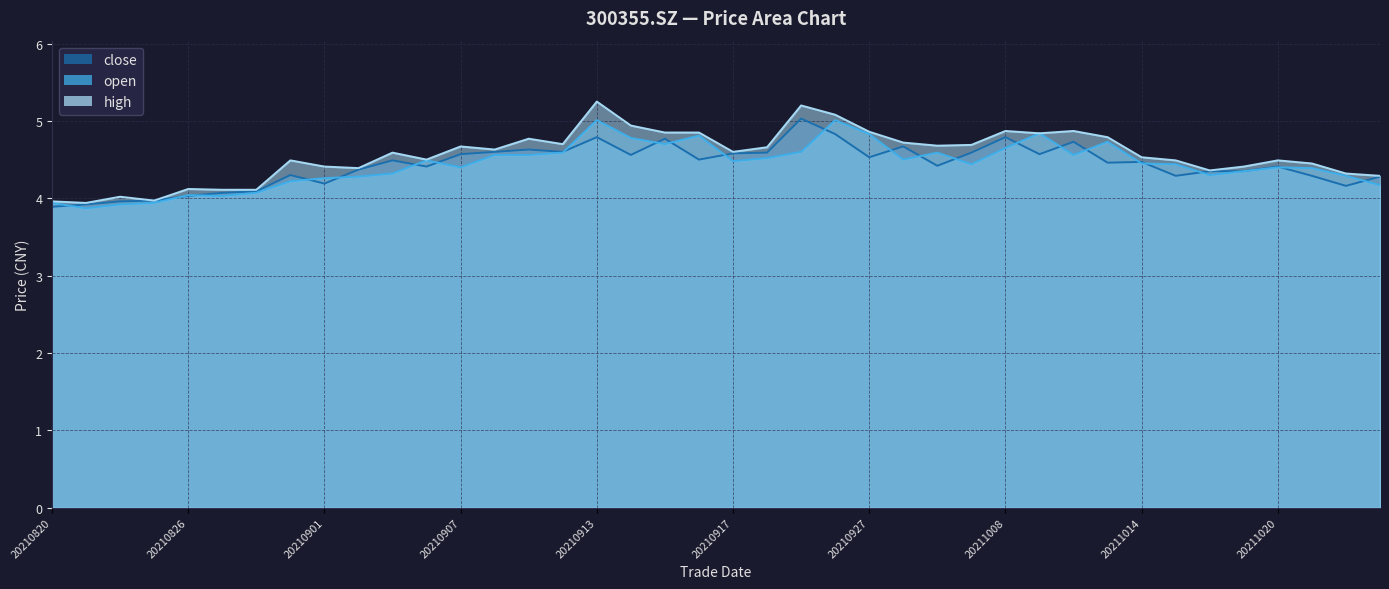

Read the close value at 20210823.

3.9